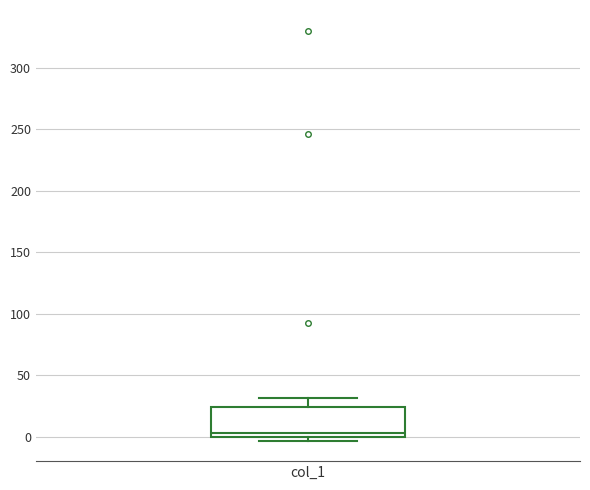

Transcribe this box plot: give where the median line is, the range the box spans, and where the two whiskers end, as read against the y-axis. The values are not printed on the chart, so give them approximately, as read against the axis.

median 5, box 0 to 25, whiskers -5 to 30